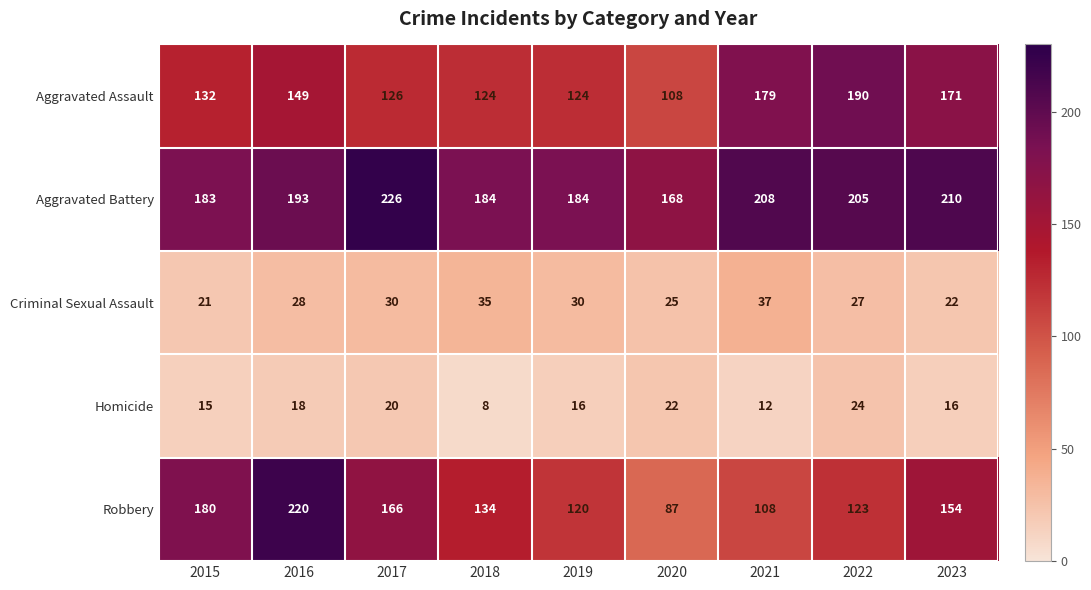

Count the Criminal Sexual Assault values in the range 25 to 30.

5